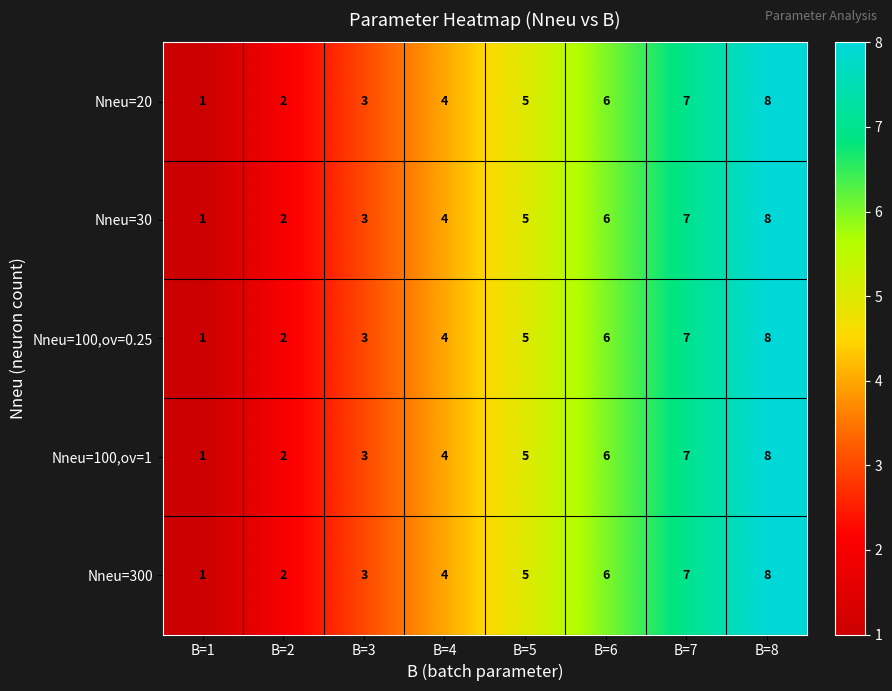

What is the approximate value of Nneu=30 at B=7?

7